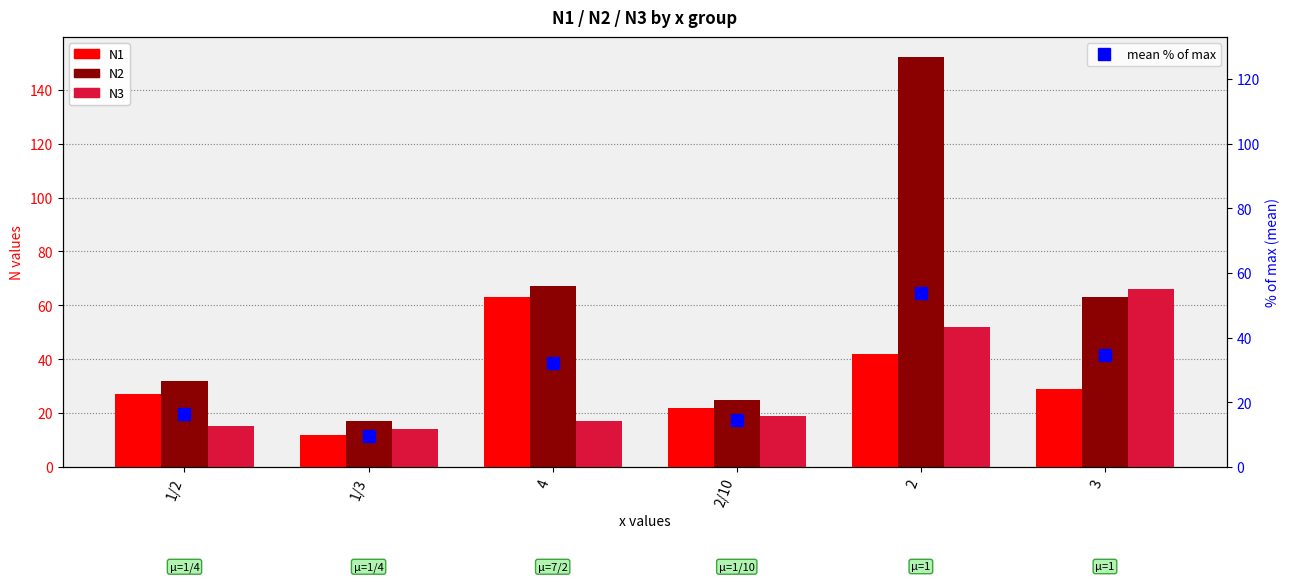

Which series has the largest total across all categories?

N2